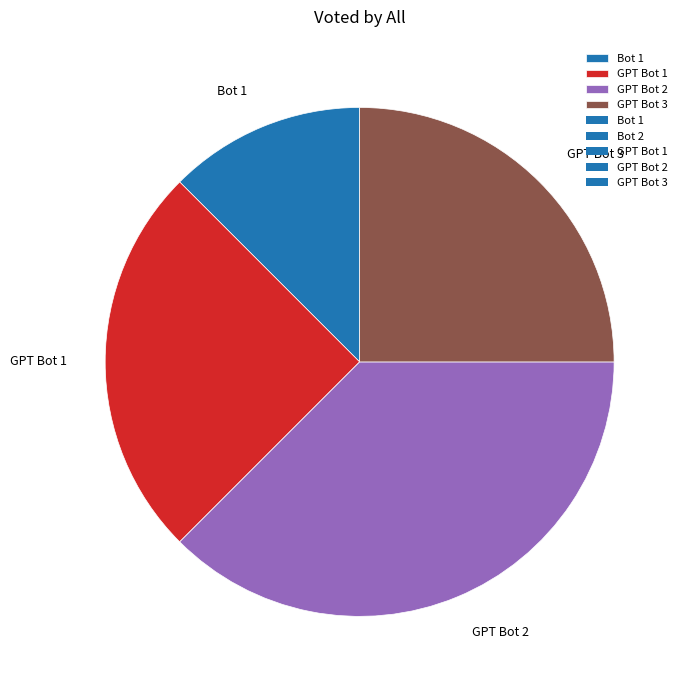

Do GPT Bot 1 and Bot 1 together represent more than half of the pie?

No